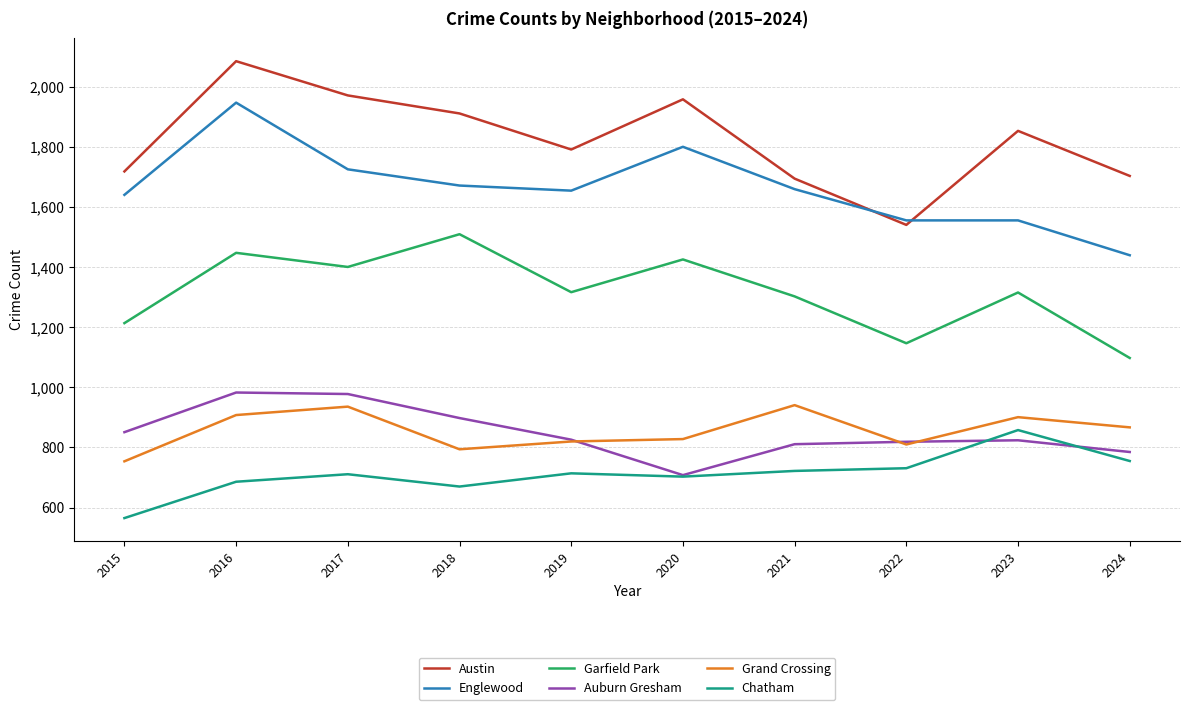

Is the value of Chatham at 2024 greater than the value of Englewood at 2024?

No